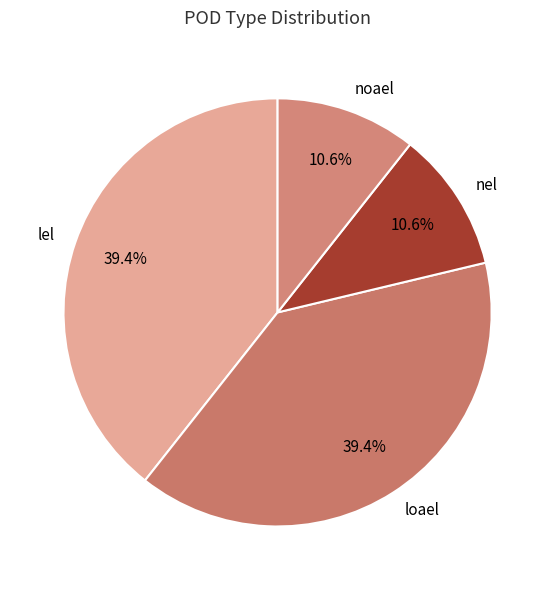

How many slices are in this pie chart?

4